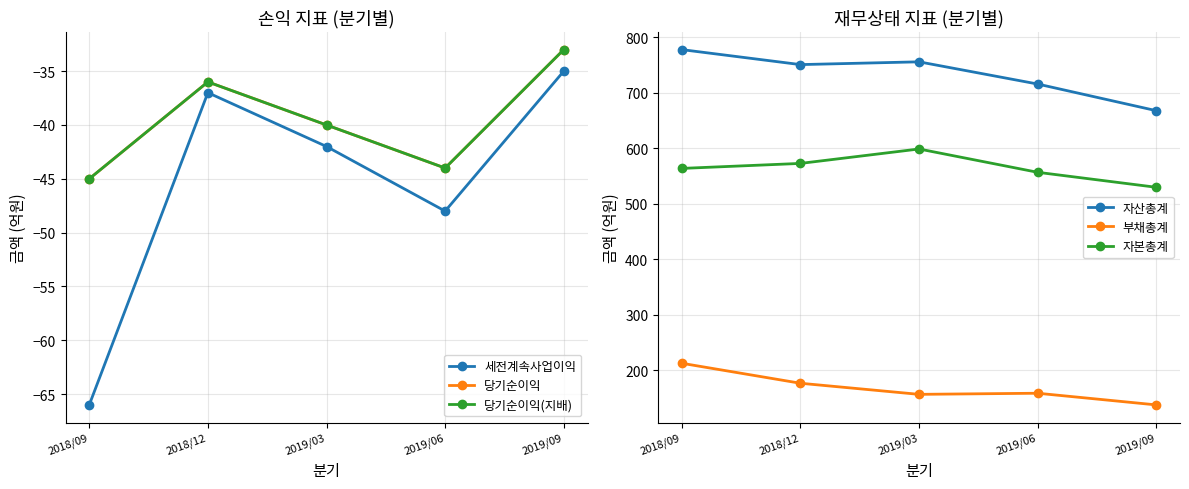

At which category does 자본총계 reach its first local peak?

2019/03